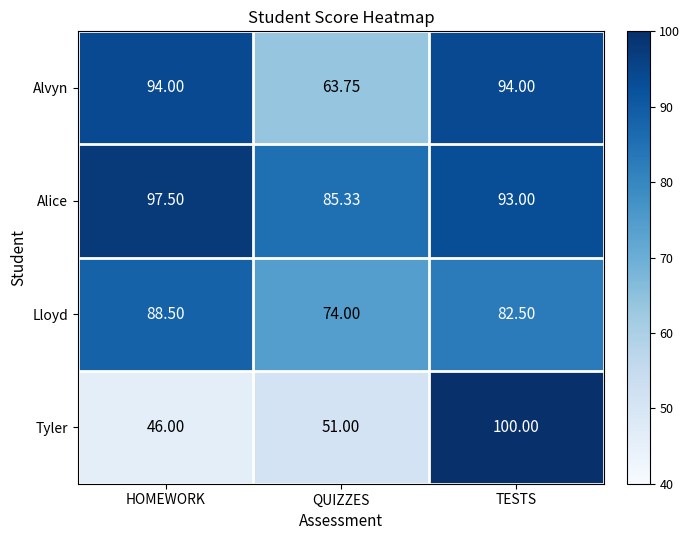

At which label is Alice closest to 91?

TESTS